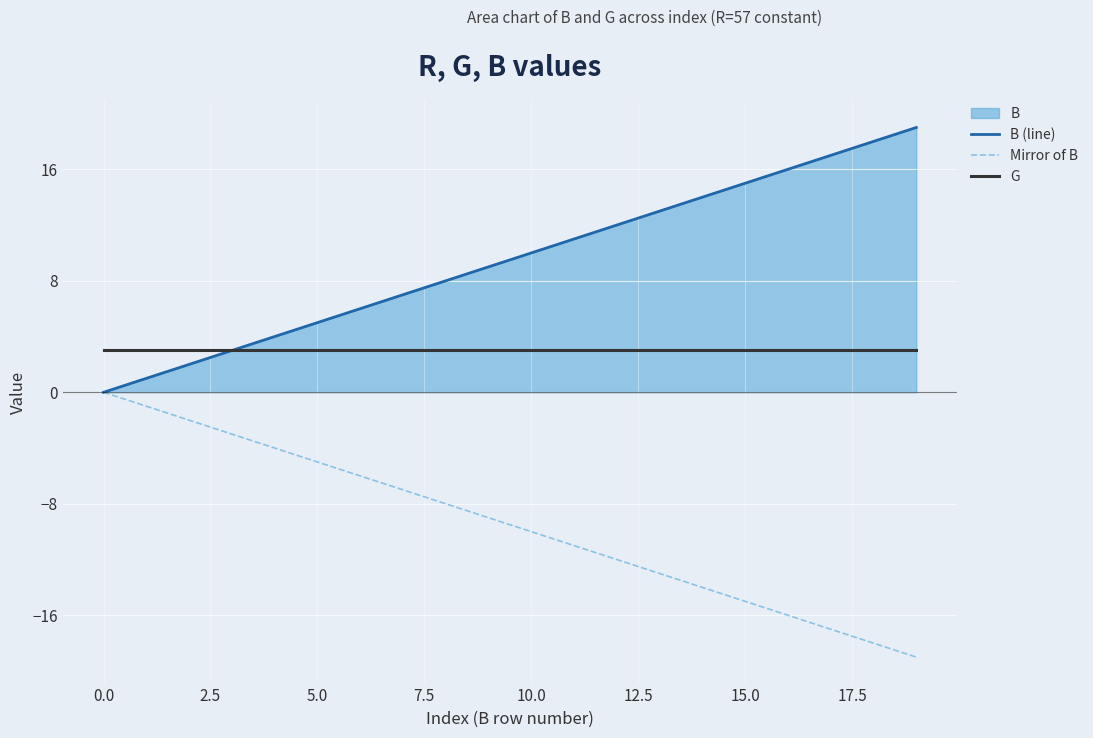

Which series has the largest total across all categories?

B (line)